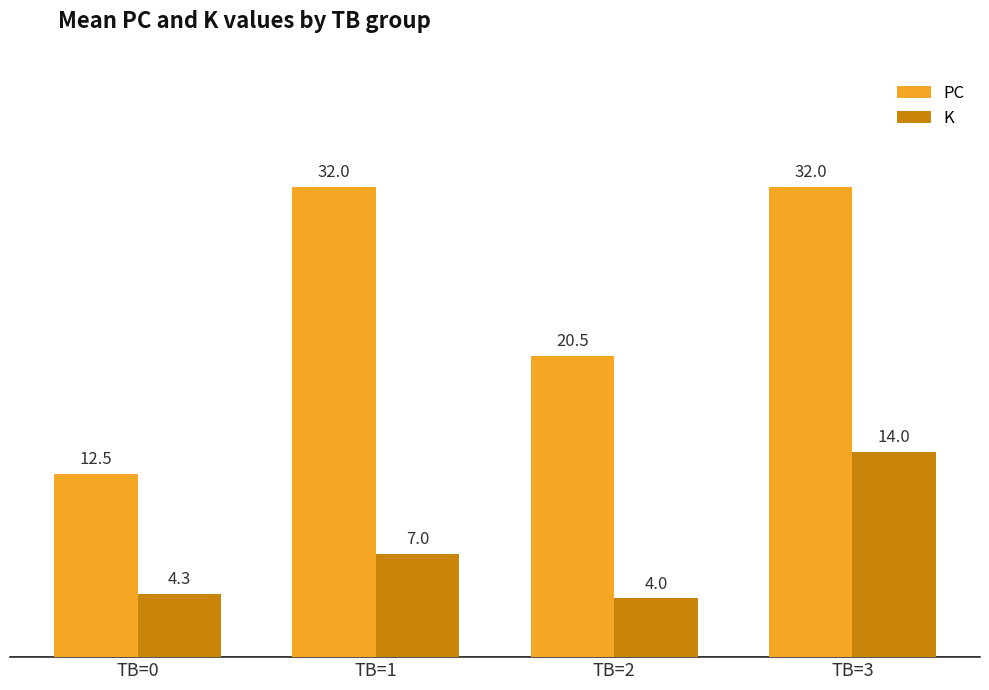

What is the total value across all series at TB=0?

16.8